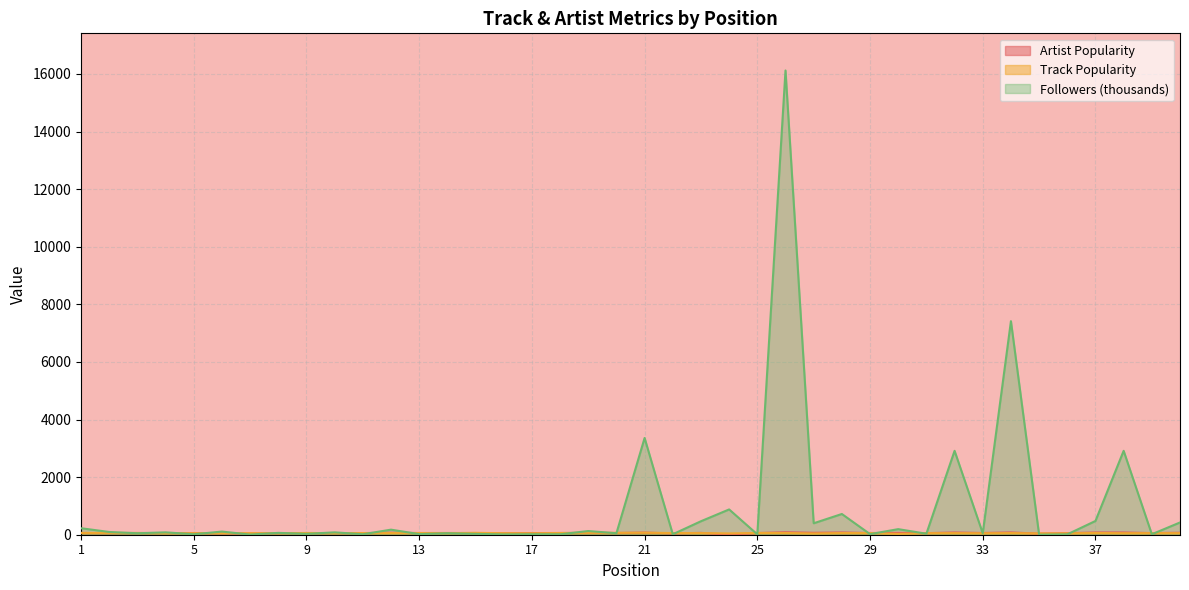

List the series in order of their peak value, highest first.

Followers, Artist Popularity, Track Popularity